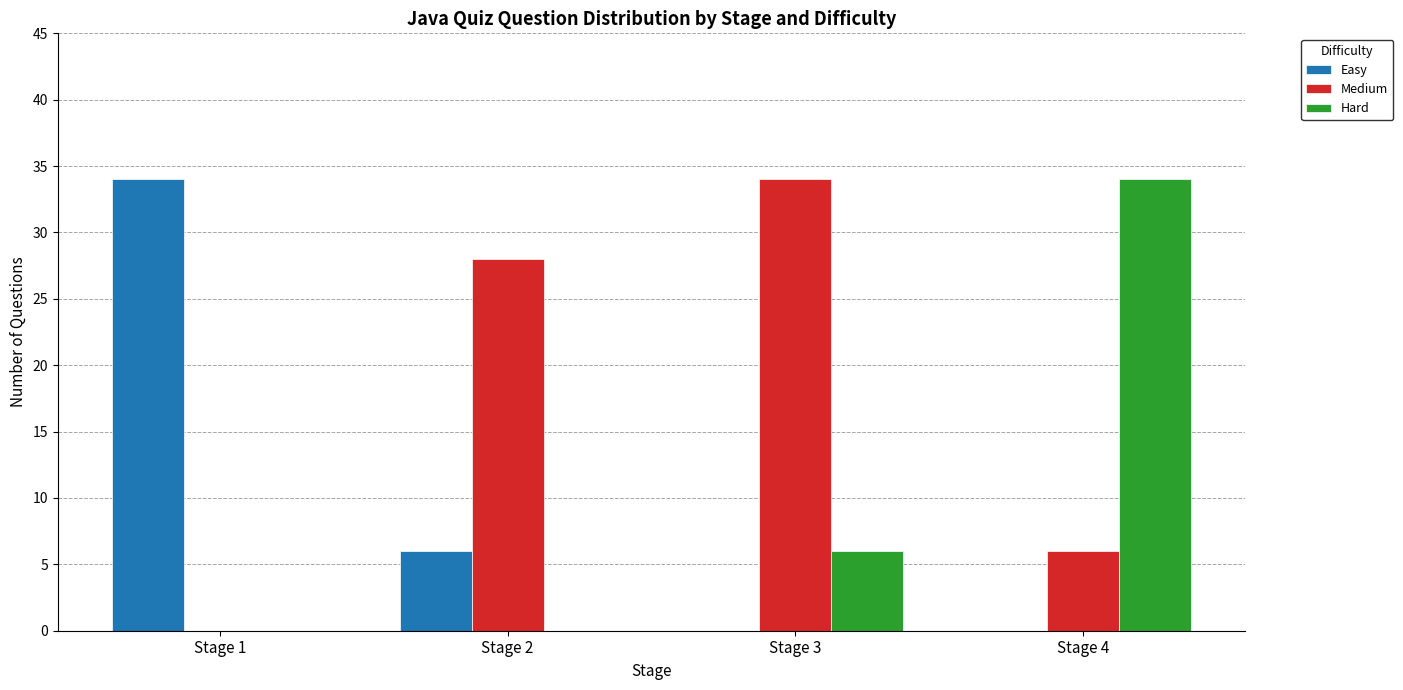

Which series has the largest total across all categories?

Medium